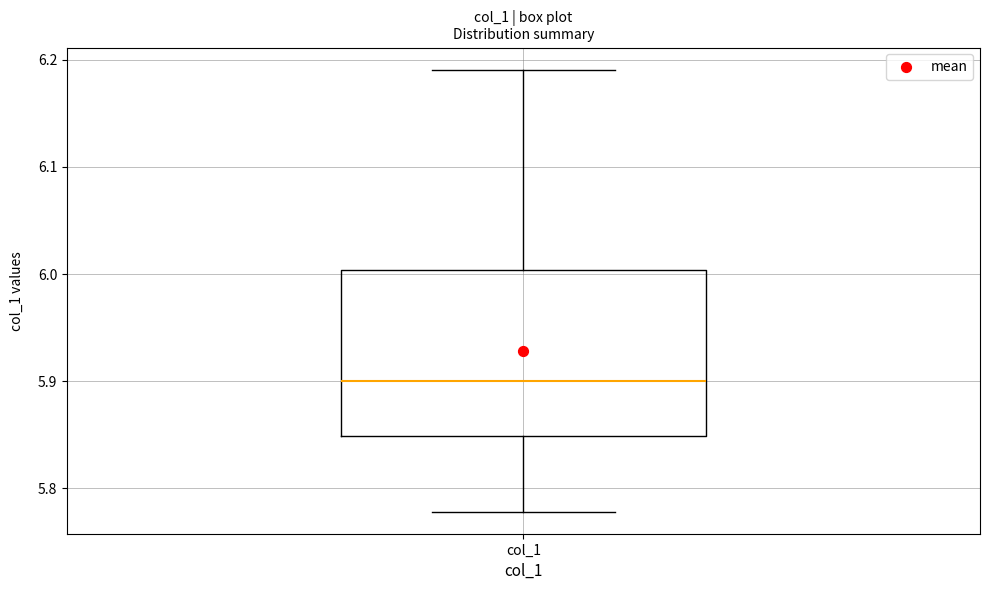

Where does the upper whisker of the box for col_1 end on the y-axis? The values are not printed on the chart, so give them approximately, as read against the axis.

6.19